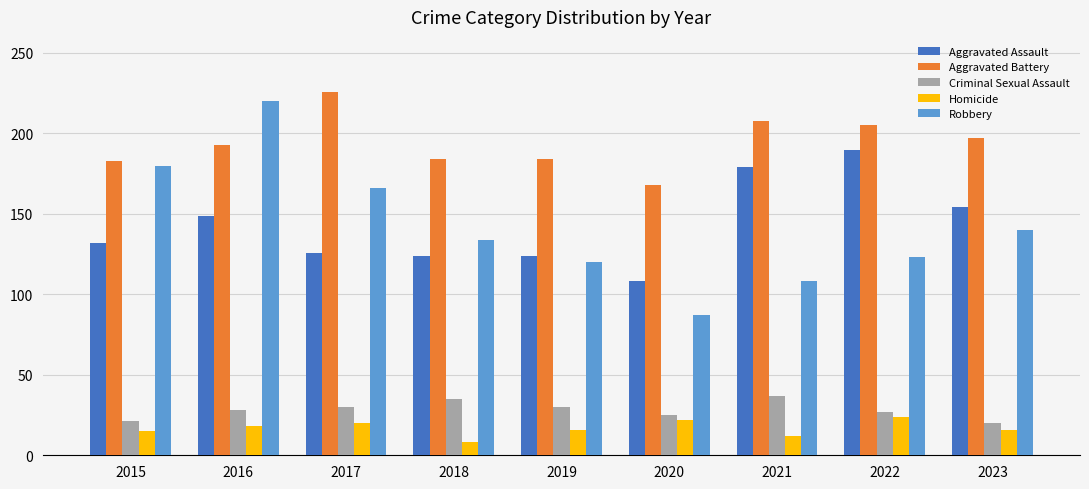

At how many categories does at least one series exceed 118?

9